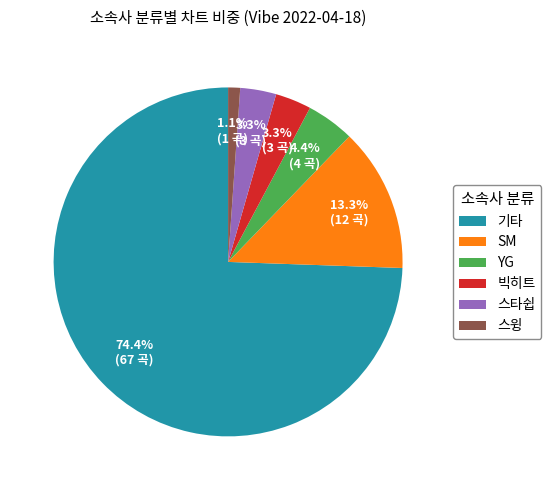

Is it true that YG is 4% of the pie?

True